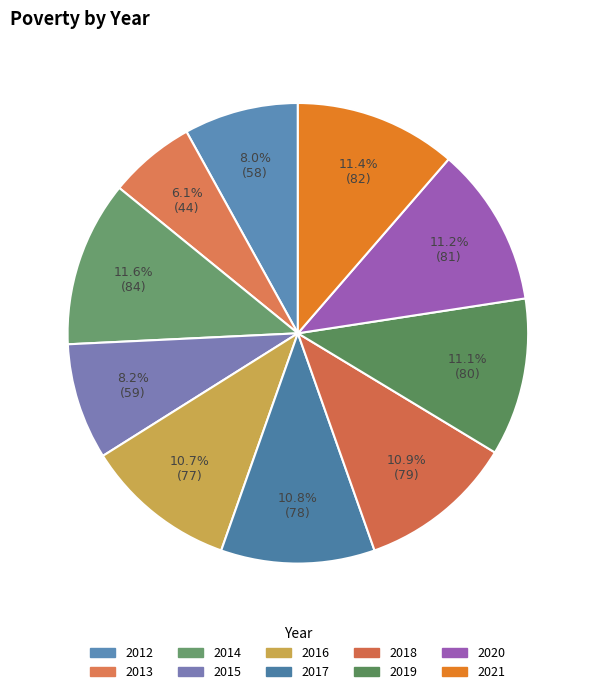

What is the smallest slice in the pie chart?

2013